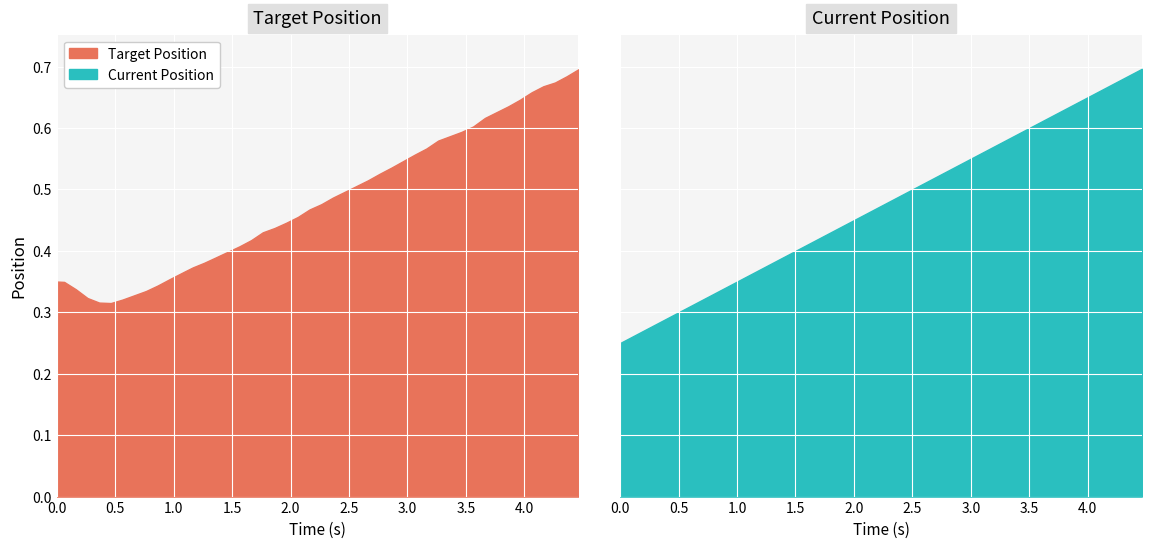

How many interior local valleys does the Target Position series have?

1